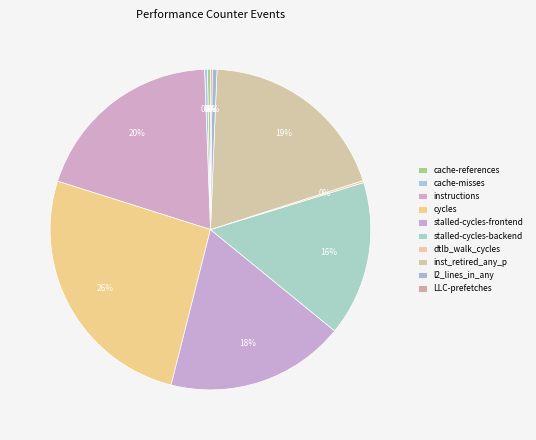

Which category has the biggest portion of the pie?

cycles